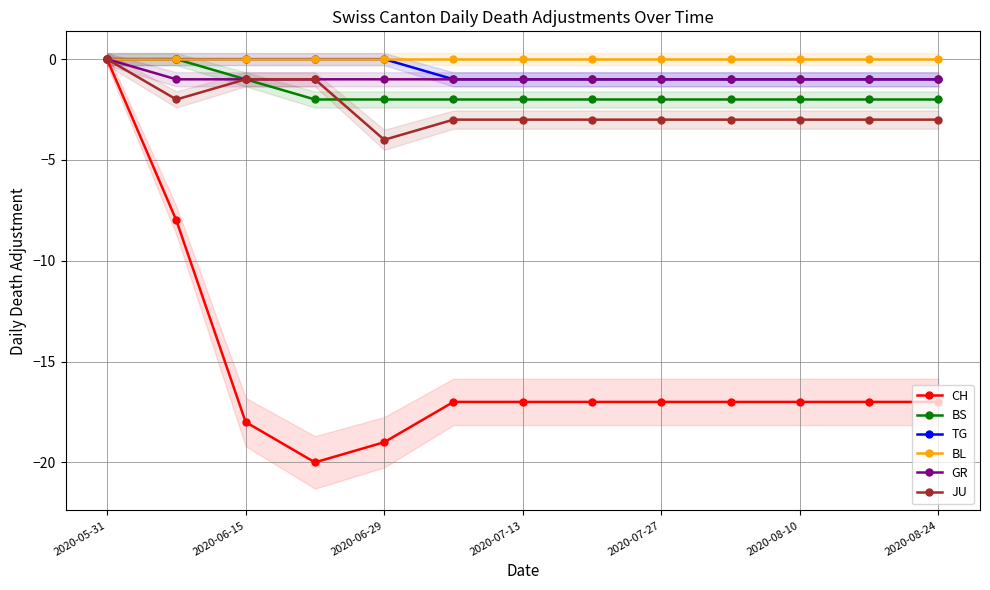

What is the sum of all BS values?

-21